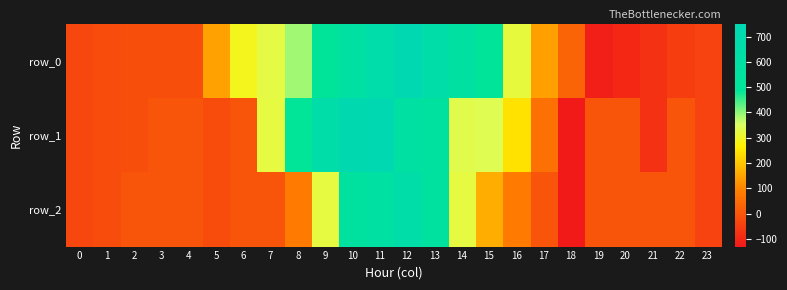

List the series in order of their overall mean, highest first.

row_0, row_1, row_2